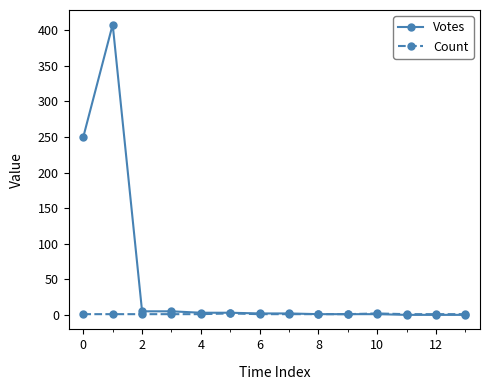

What is the maximum value shown in the chart?

408